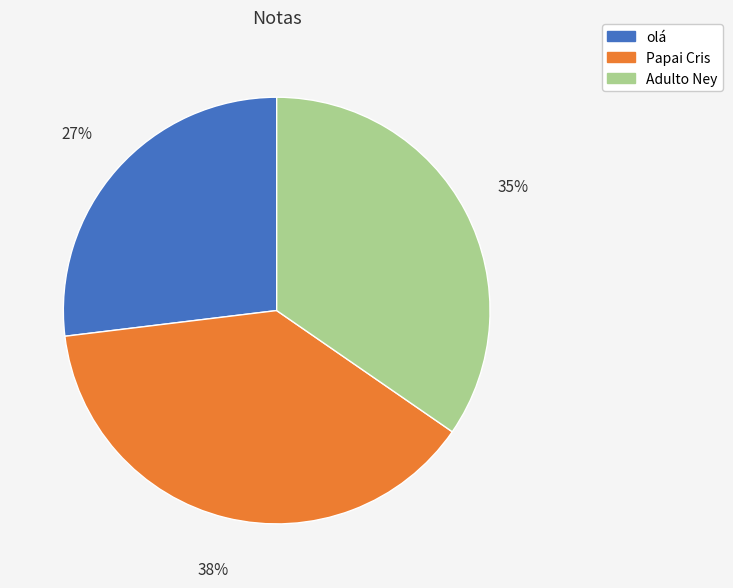

True or false: Papai Cris accounts for 51% of the total.

False